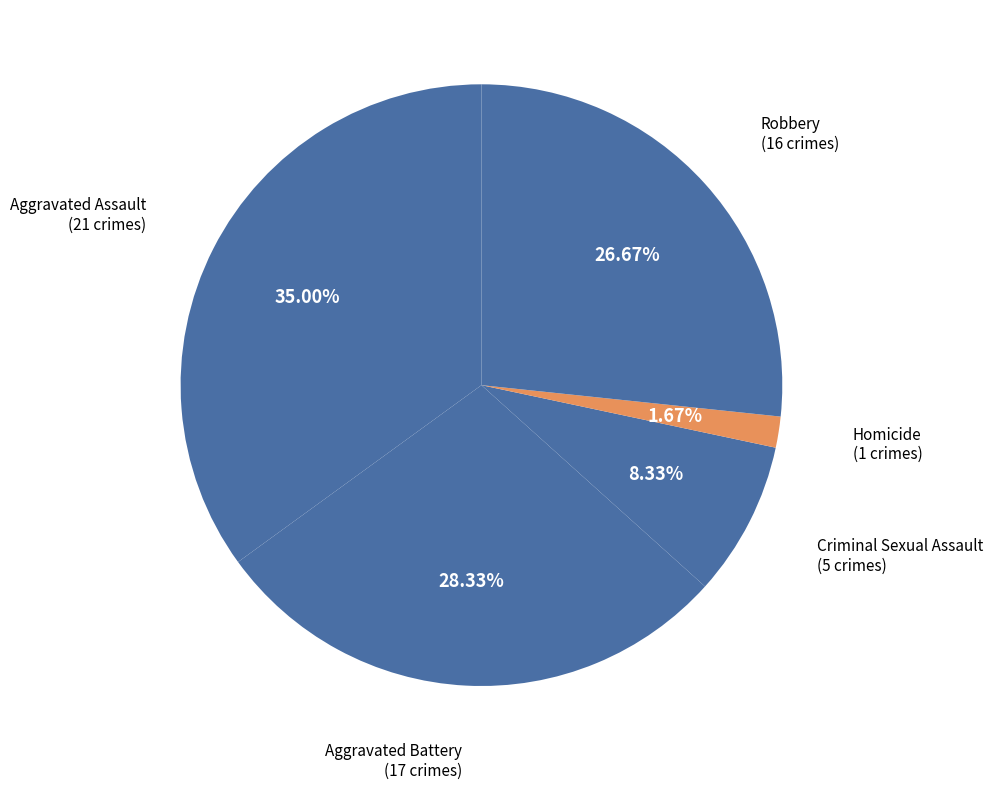

Does Homicide represent more than half of the total?

No